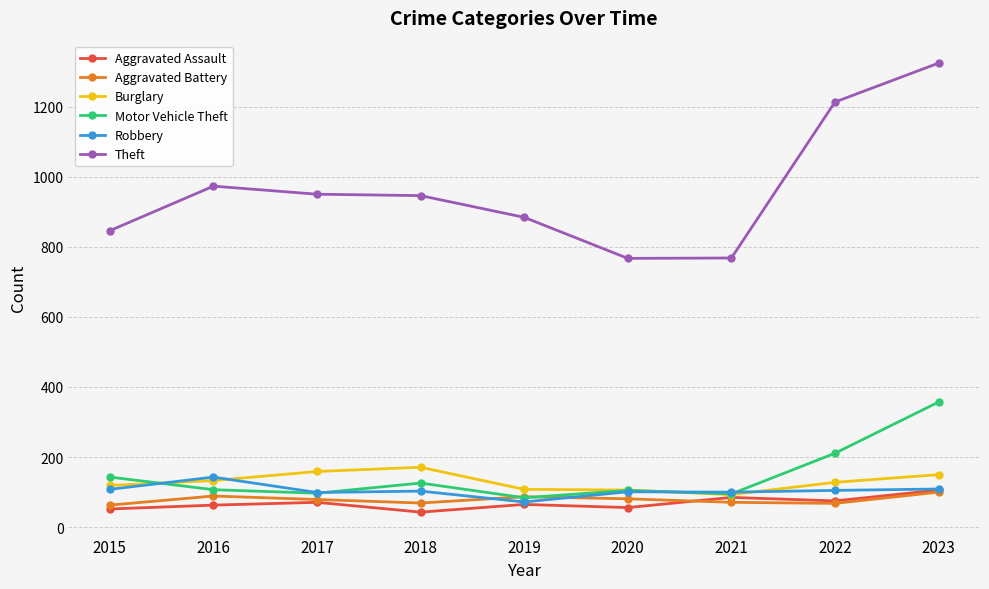

What value does the Aggravated Assault series have at 2017?

71